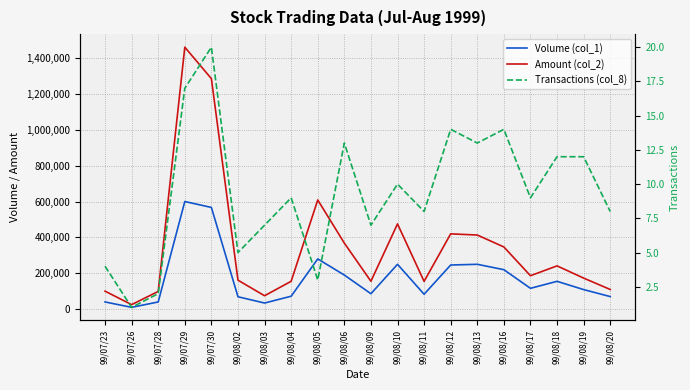

Does the chart display data point markers on the line(s)?

No